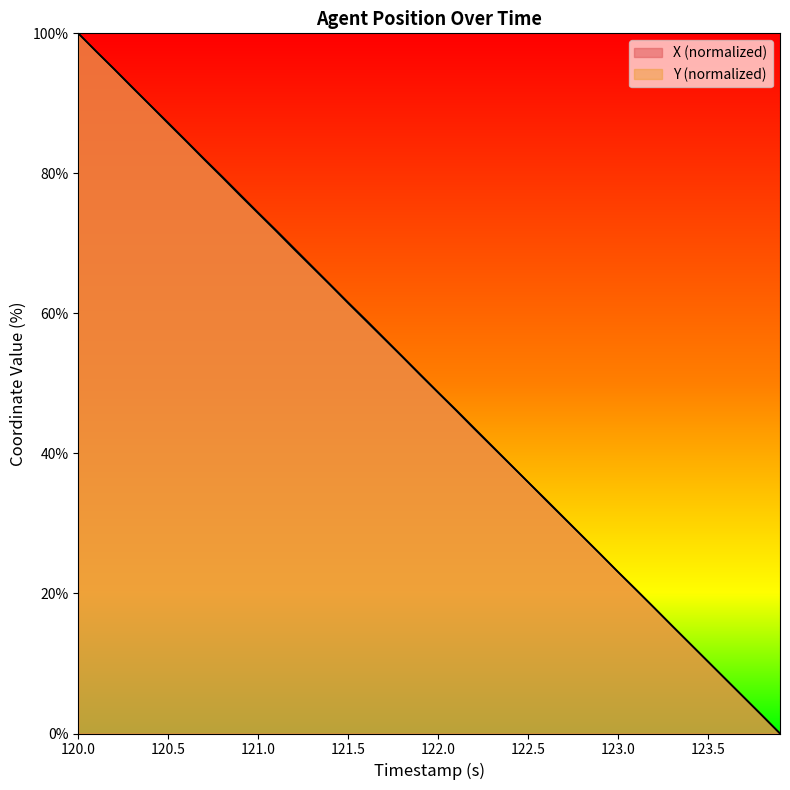

List the series in order of their overall mean, highest first.

X, Y